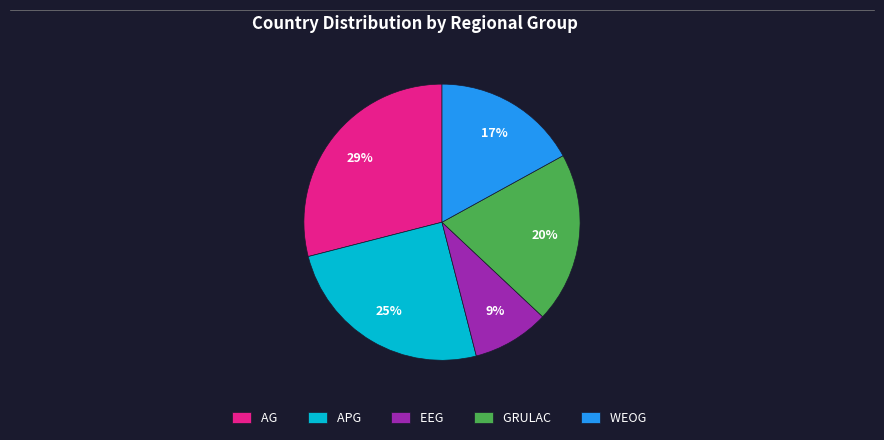

To the nearest percent, what is the difference between the GRULAC and AG slice percentages?

9%